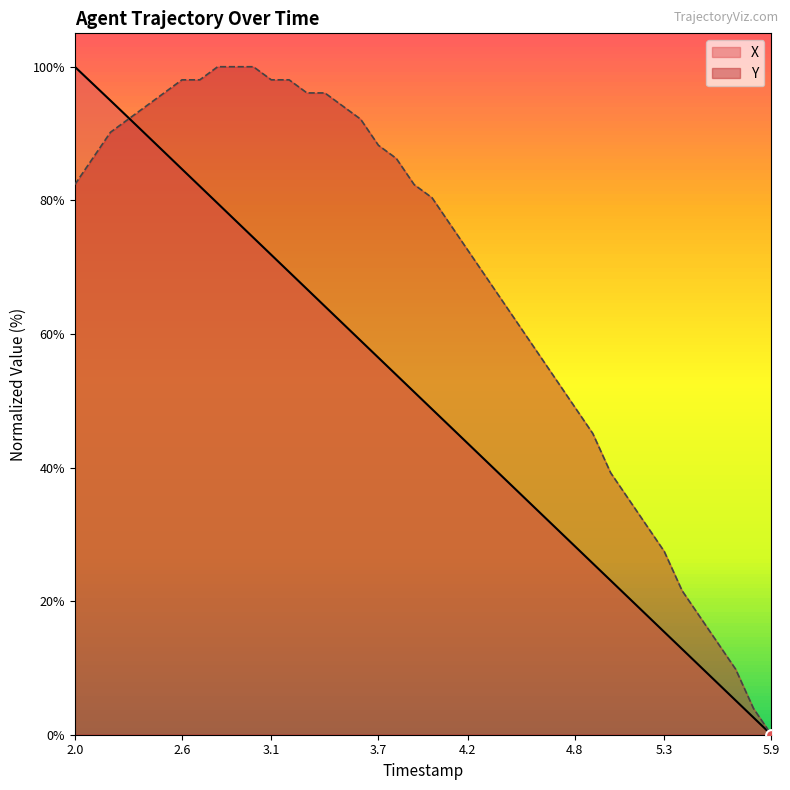

Which series contains the lowest Y value?

X